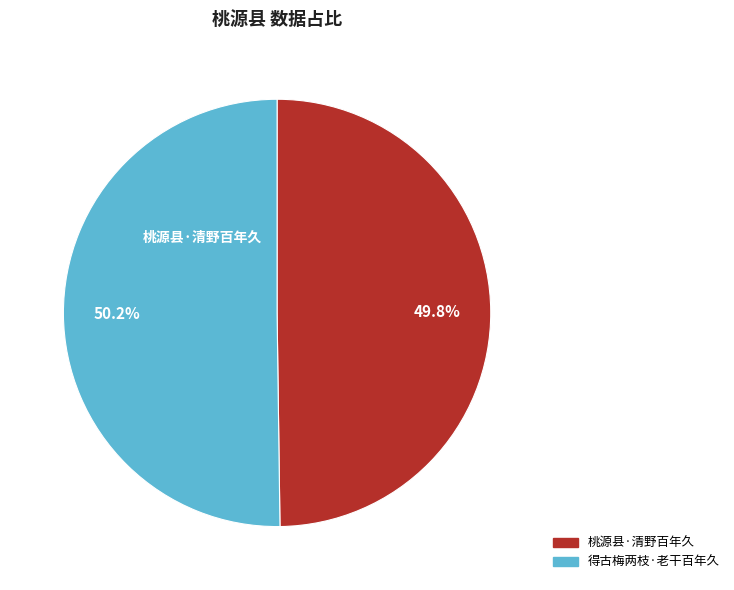

How many slices are in this pie chart?

2